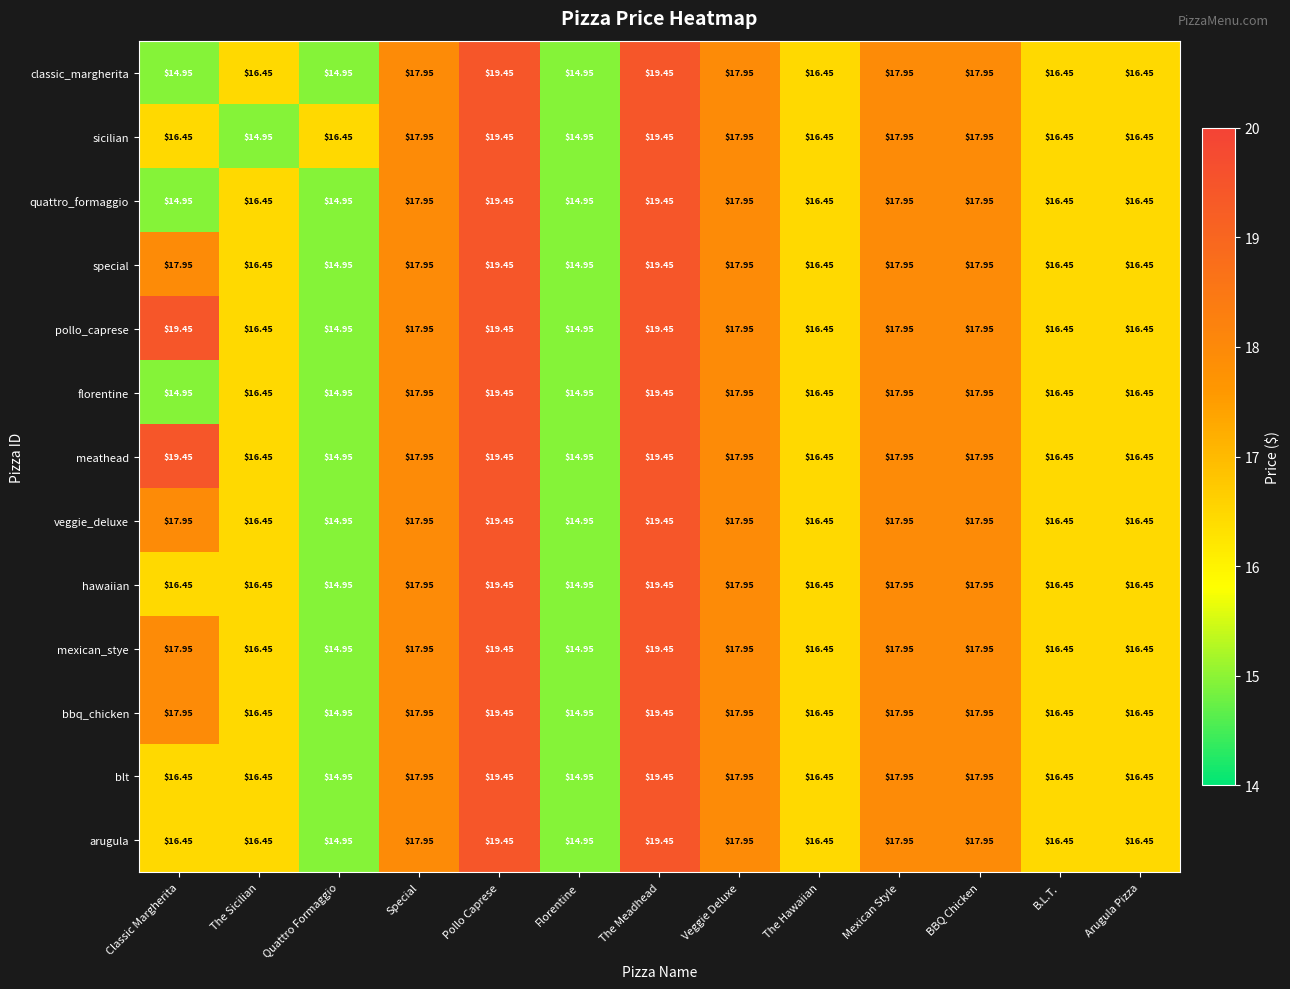

Where does the mexican_stye series first go above 17?

Classic Margherita